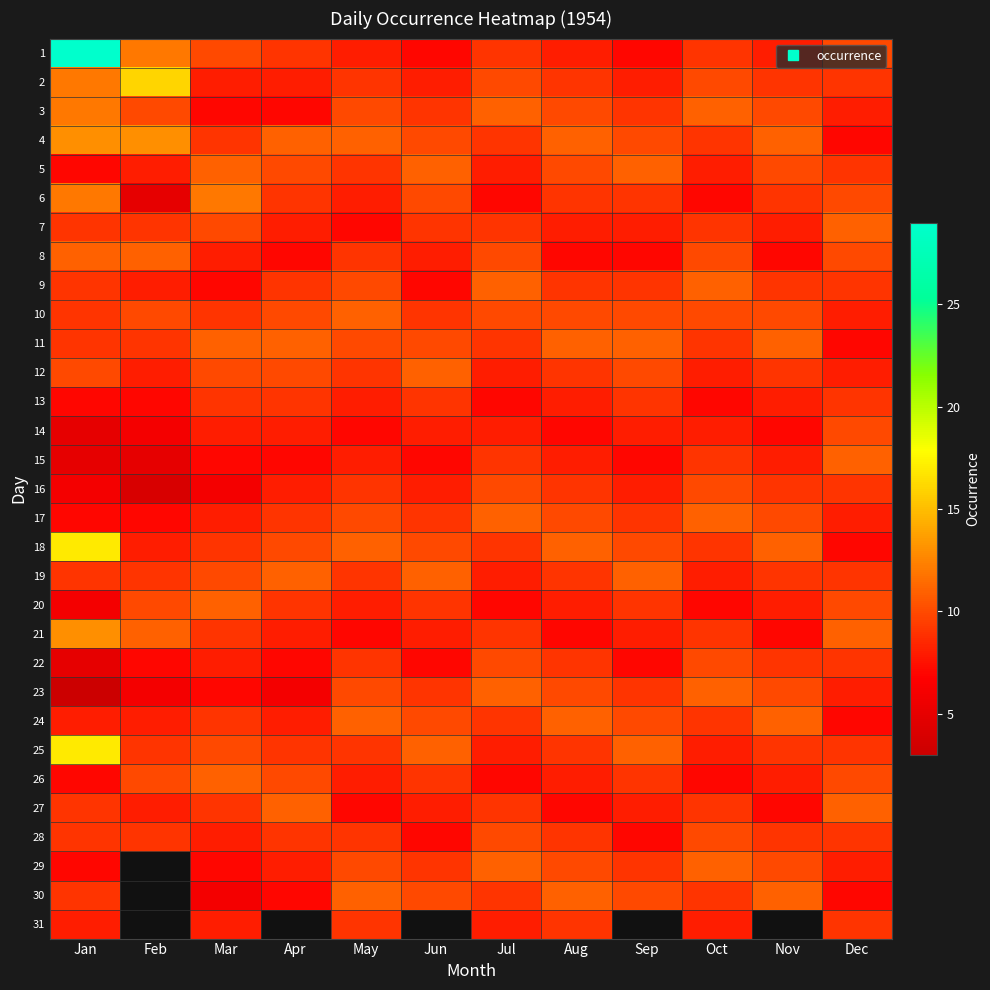

What is the difference between the maximum and minimum values in the 6 series?

7.0